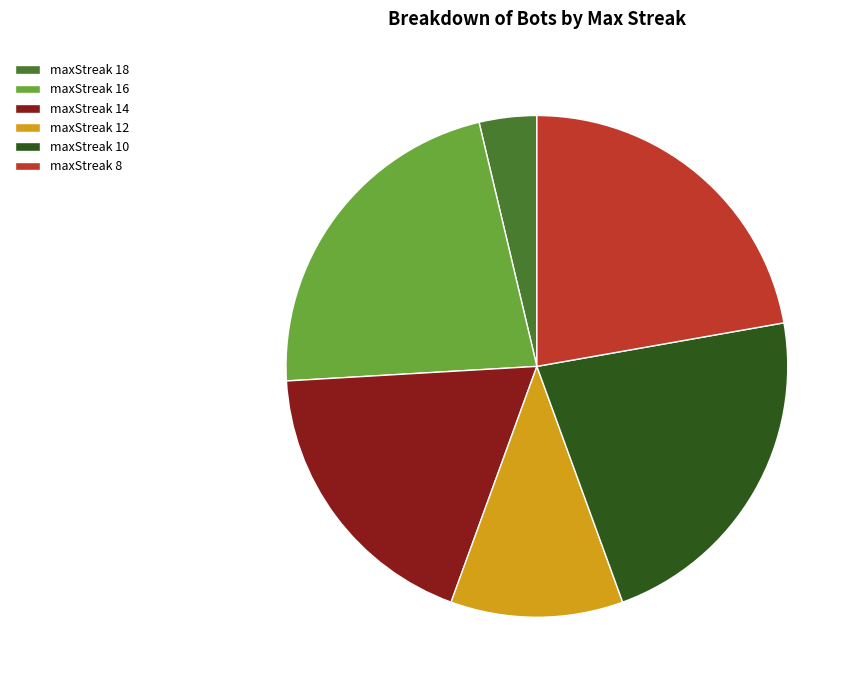

How many slices are in this pie chart?

6